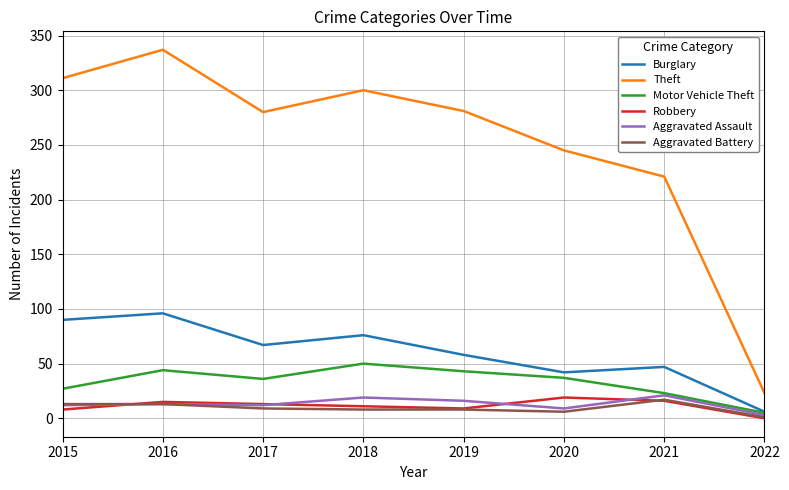

Which series has the largest total across all categories?

Theft